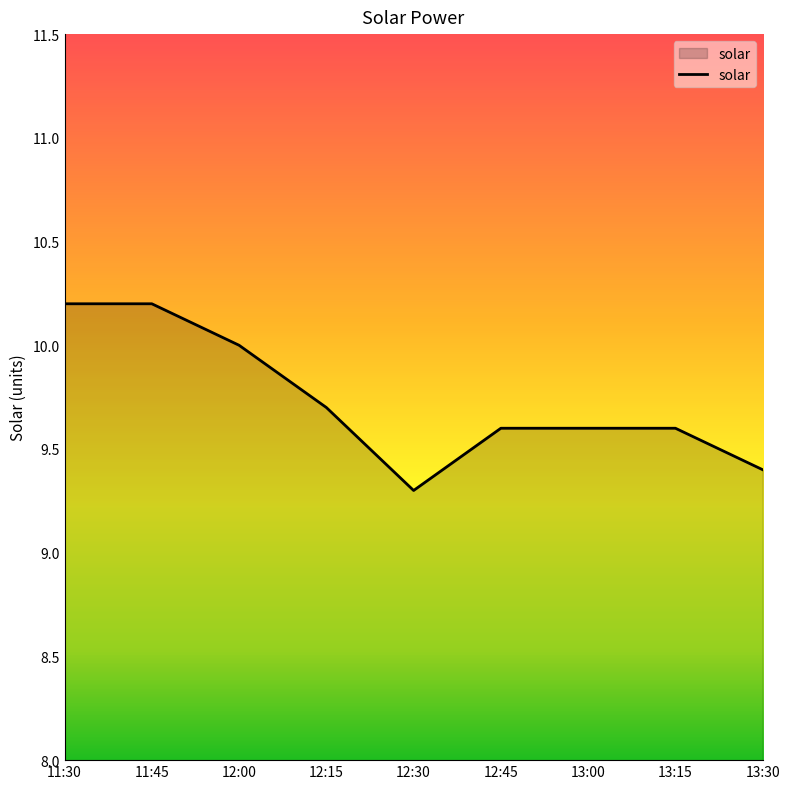

True or false: the data shows 10.0 at 12:00.

True